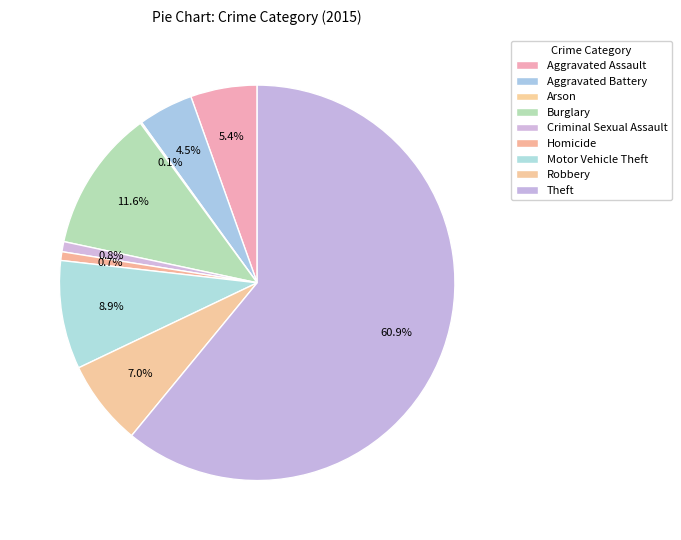

What is the smallest slice in the pie chart?

Arson